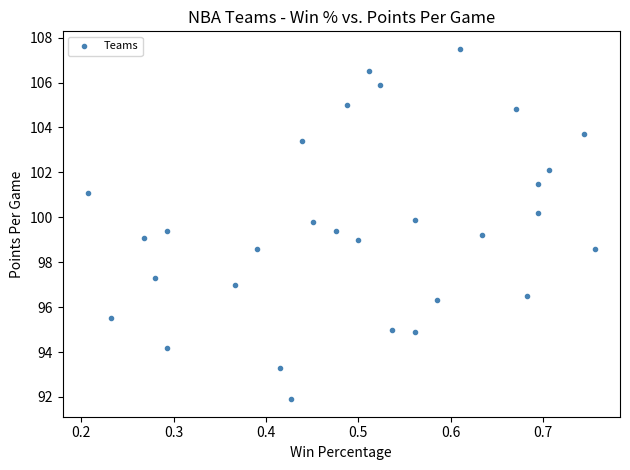

What is the range of Y values (max minus min)?

15.6